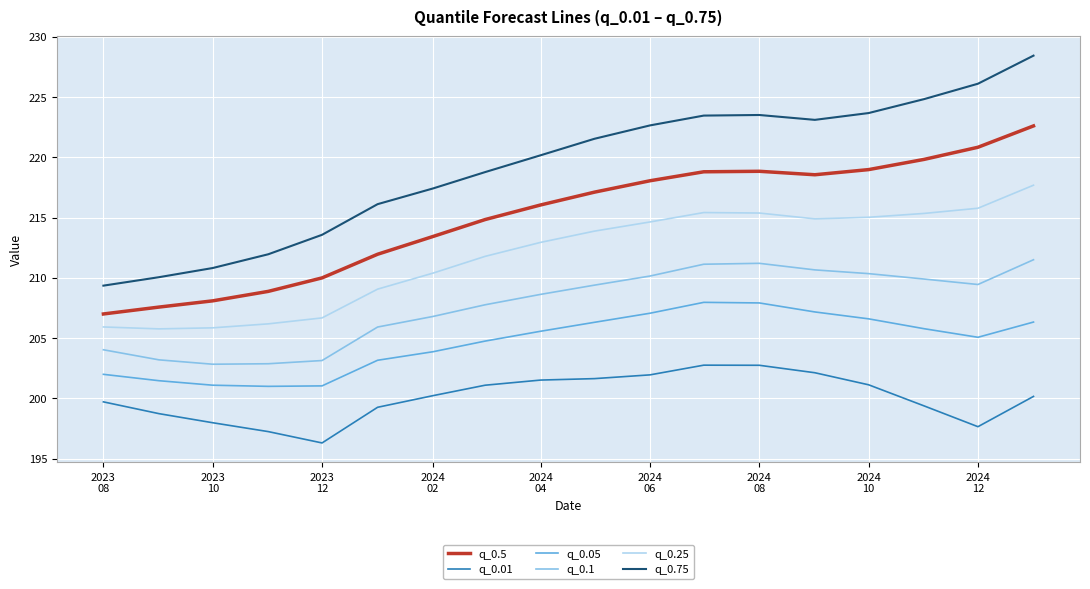

Which series has the largest range (max minus min)?

q_0.75